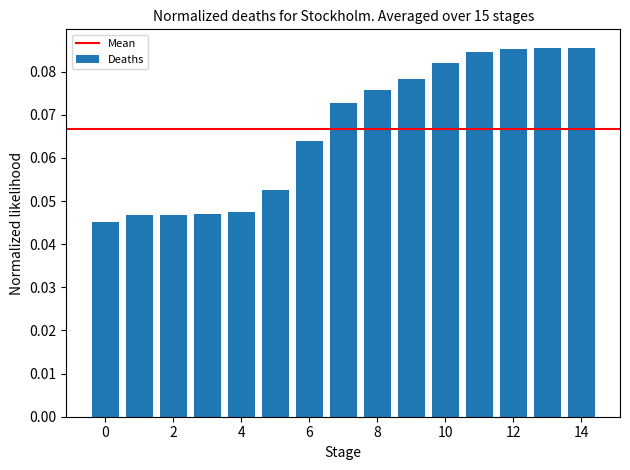

What is the sum of all values?

1.0